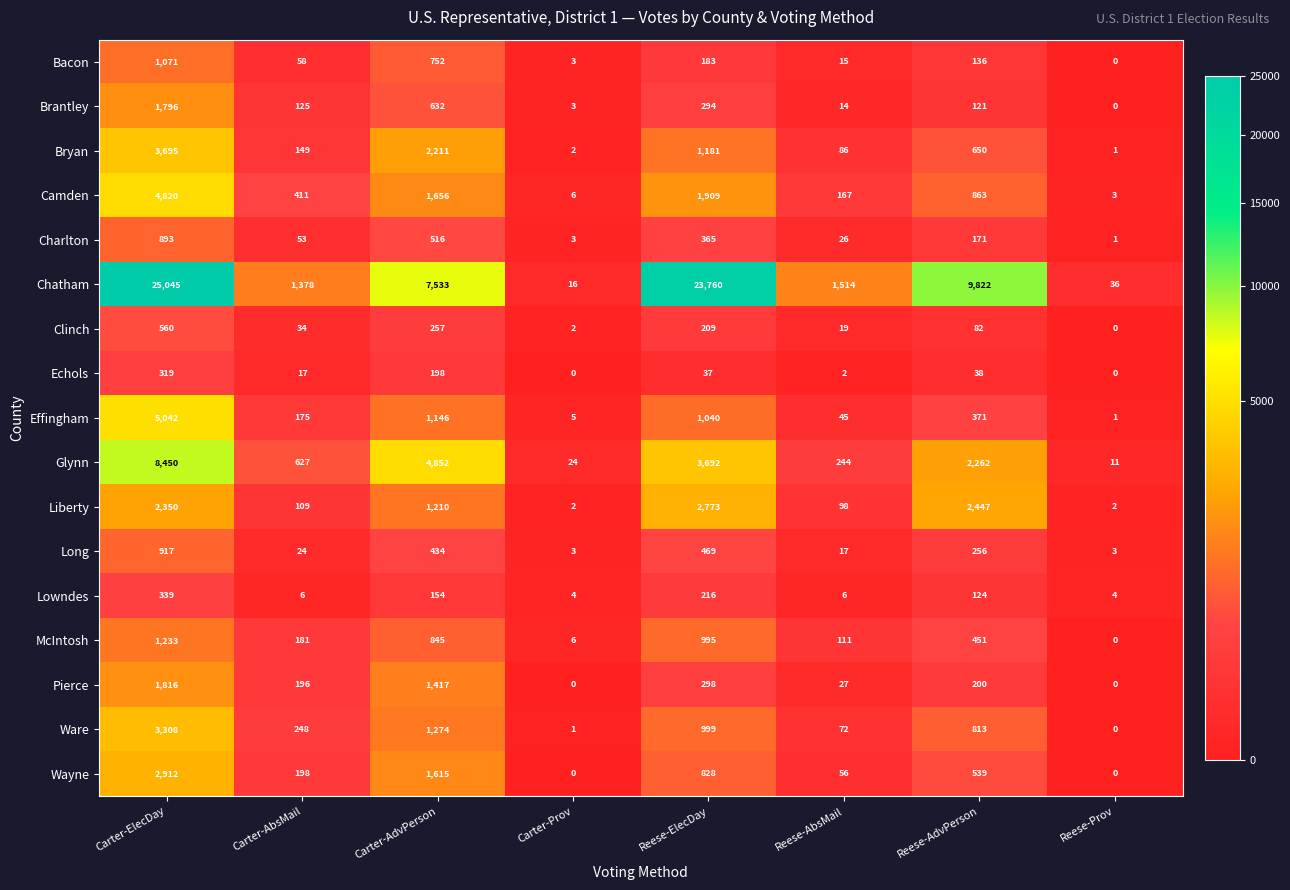

What is the sum of all Liberty values?

8991